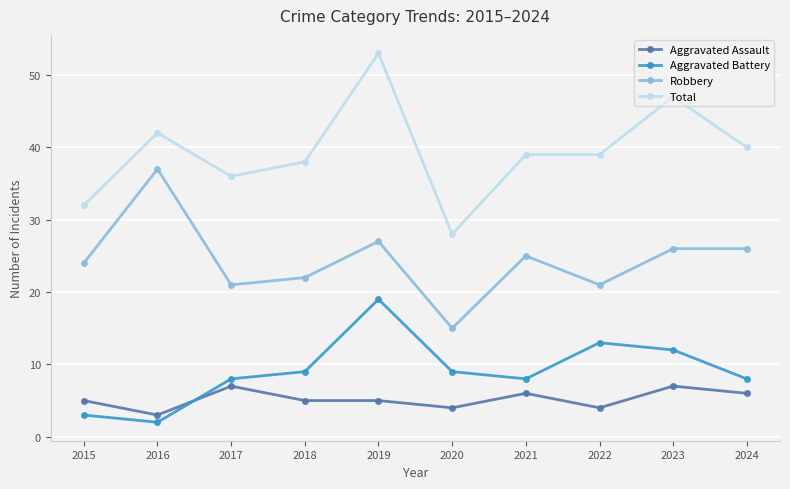

The Aggravated Assault series shows 7 at 2017. True or false?

True